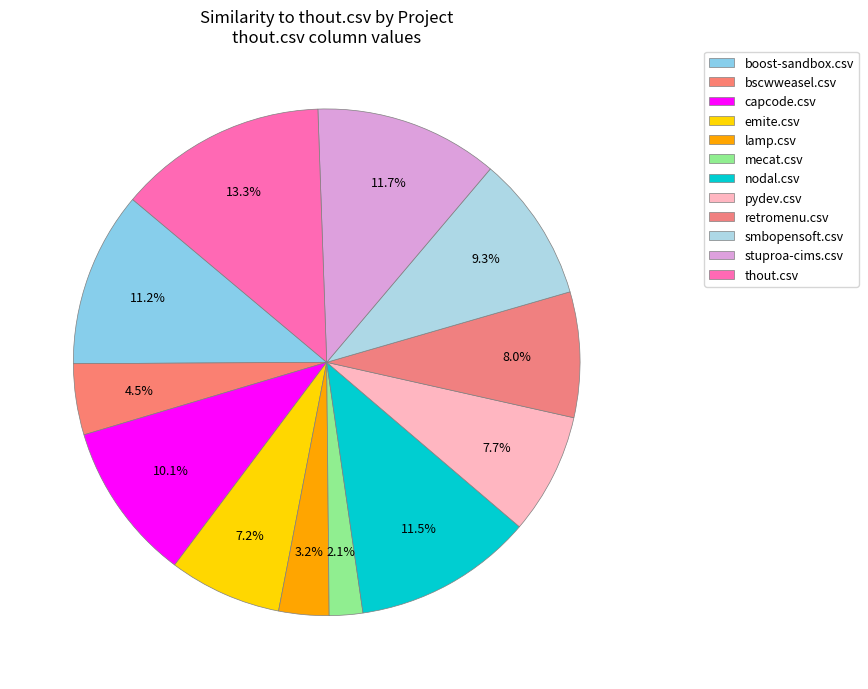

Count the number of slices in the pie.

12